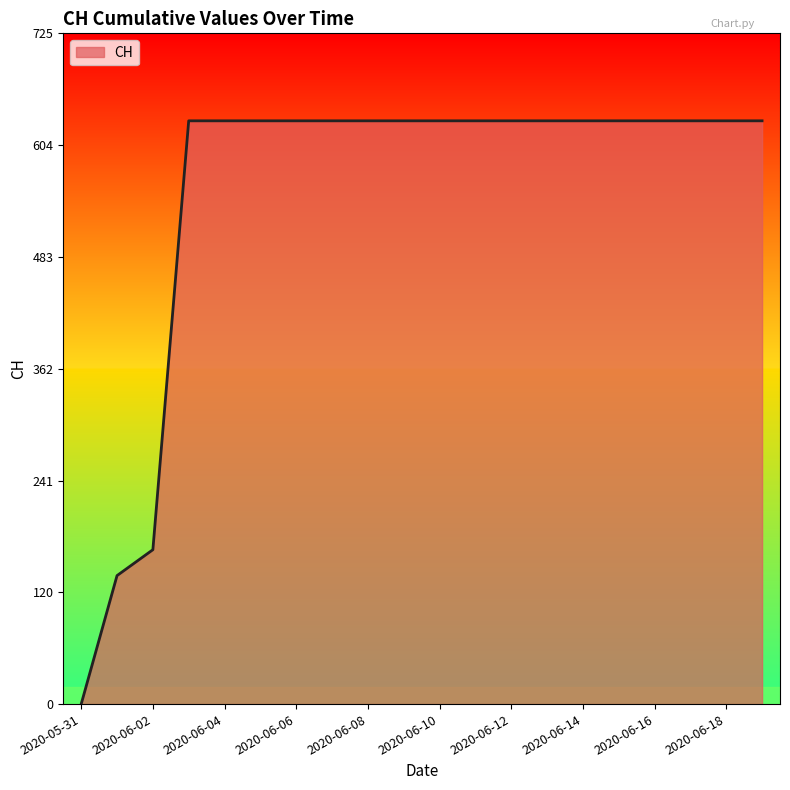

What is the difference between the maximum and minimum values?

631